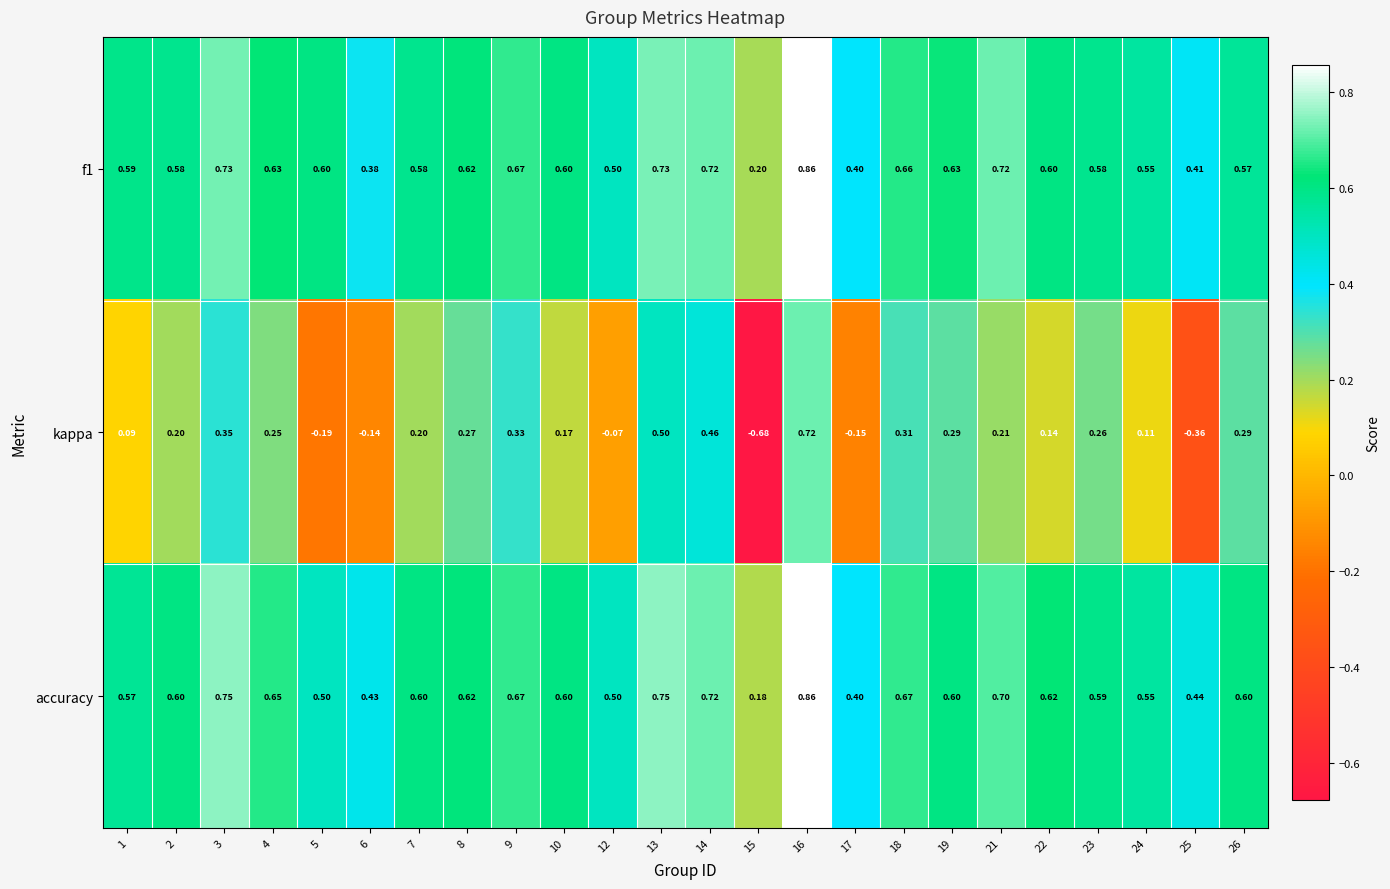

At 6, list the series in order from largest to smallest.

accuracy, f1, kappa